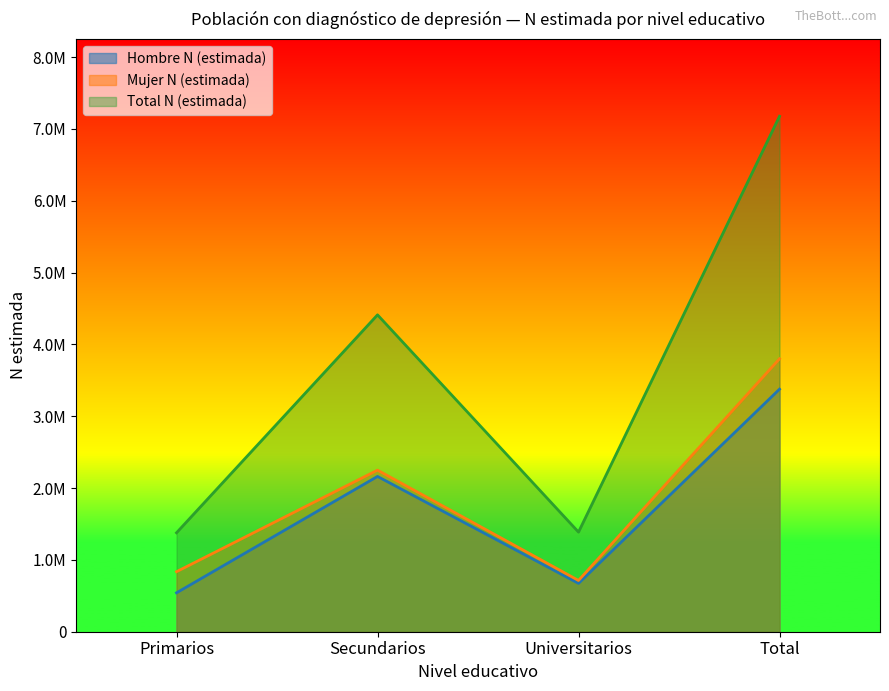

True or false: Mujer N (estimada) and Hombre N (estimada) cross at least once.

False